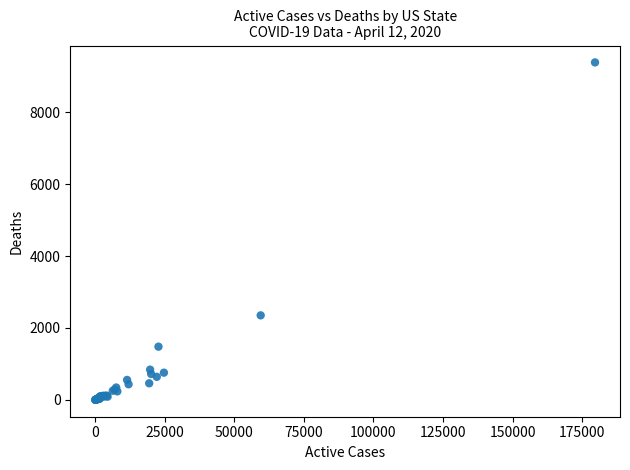

What Y value in the scatter plot is closest to 4692?

2350